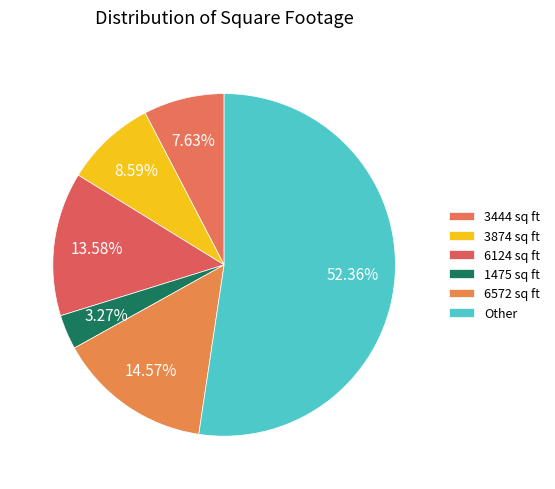

Count the number of slices in the pie.

6